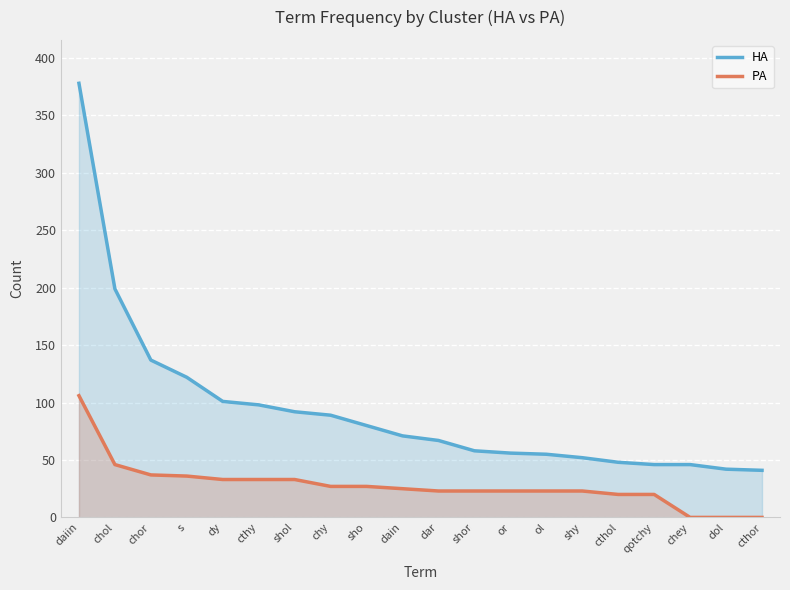

What is the difference between the maximum and minimum values in the PA series?

106